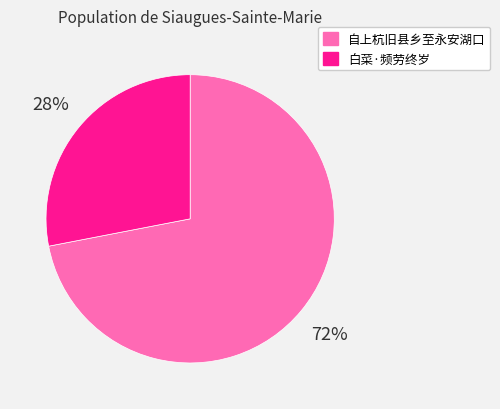

To the nearest percent, what is the average slice percentage?

50%